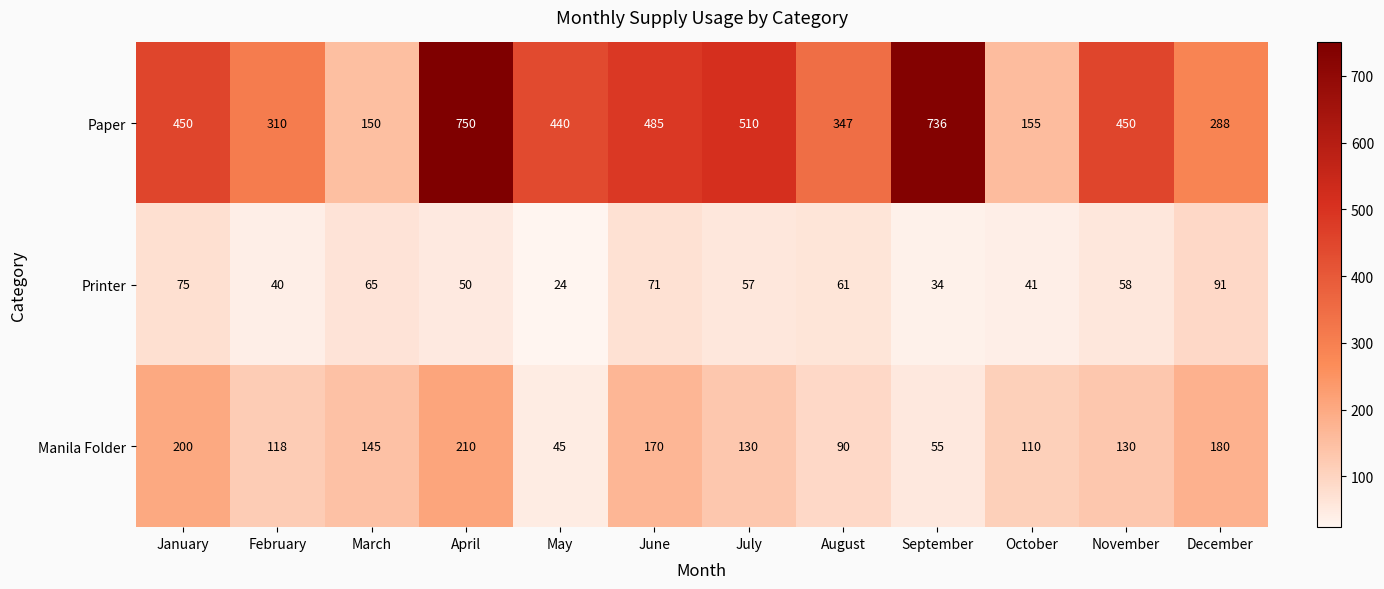

At which label does Manila Folder first exceed 130?

January